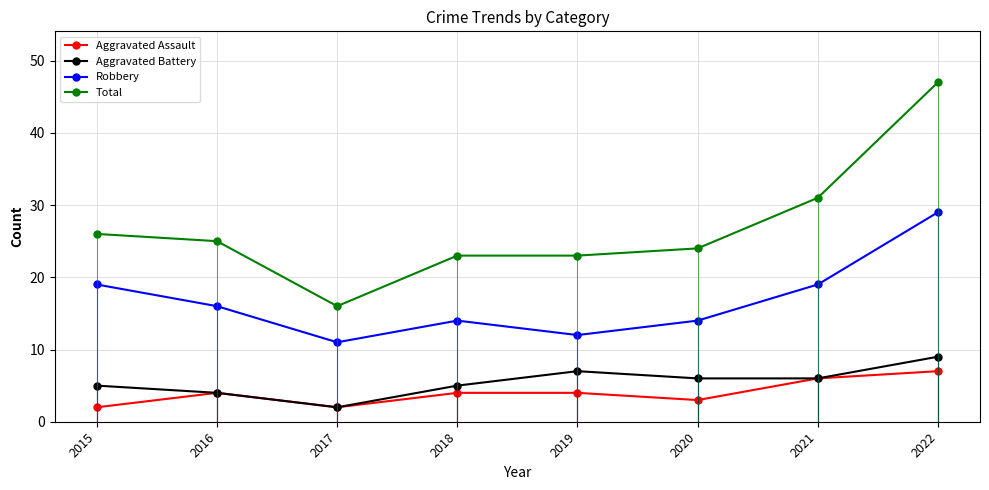

The Robbery series shows 12 at 2022. True or false?

False